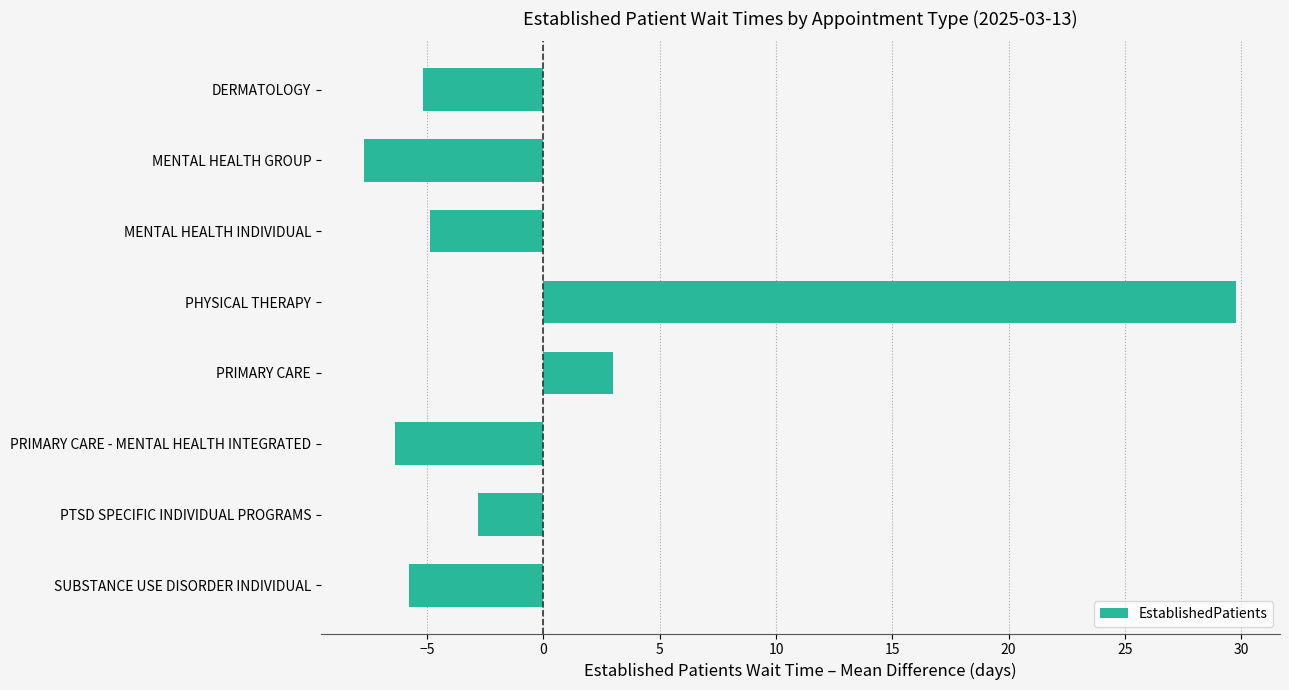

Which category has the highest value across all series?

PHYSICAL THERAPY